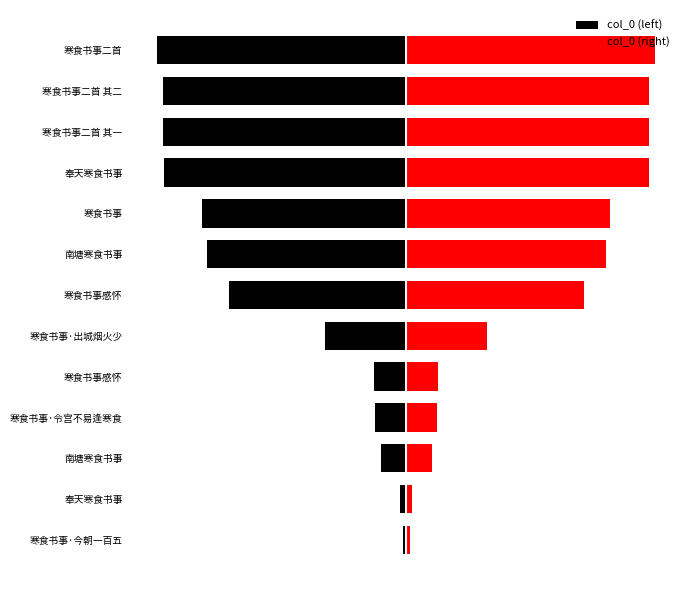

What is the value of the col_0 (left) bar at the 3rd from the left?

-61102.0